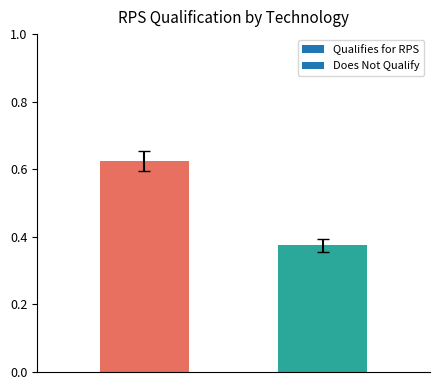

What is the average value?

0.5